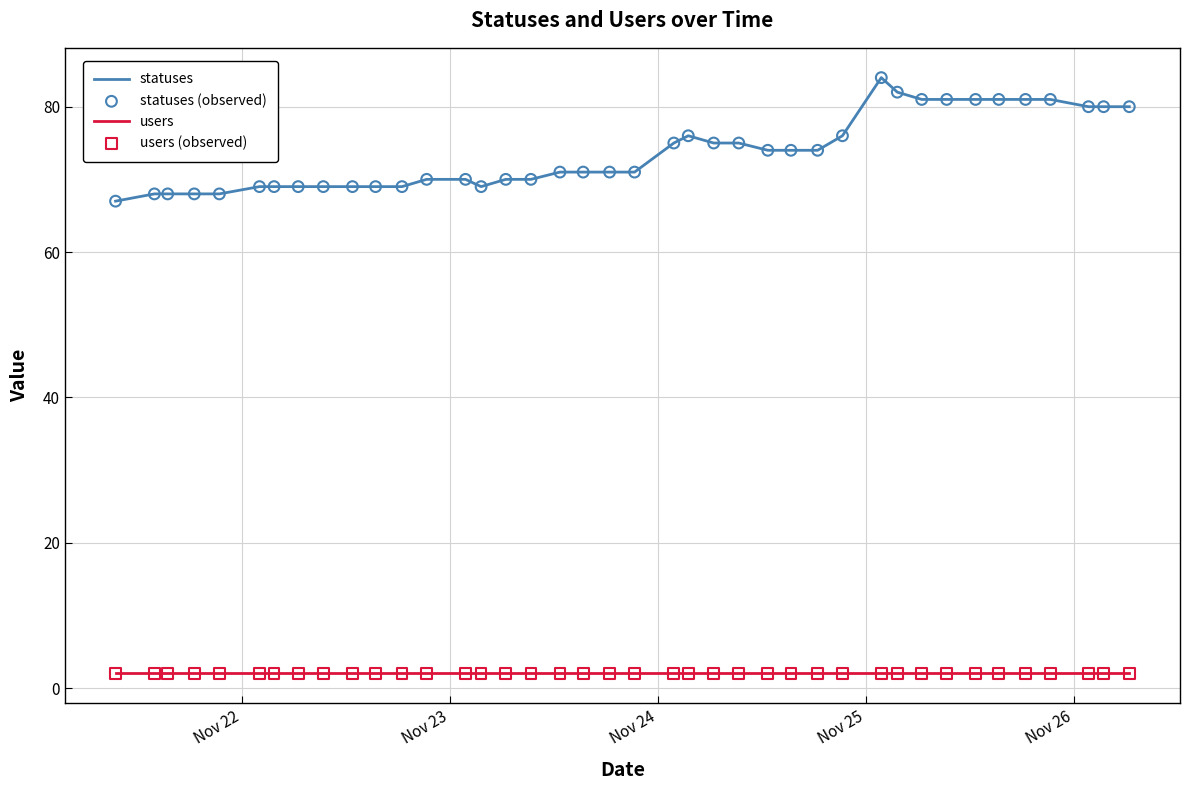

At how many categories does at least one series exceed 24?

40